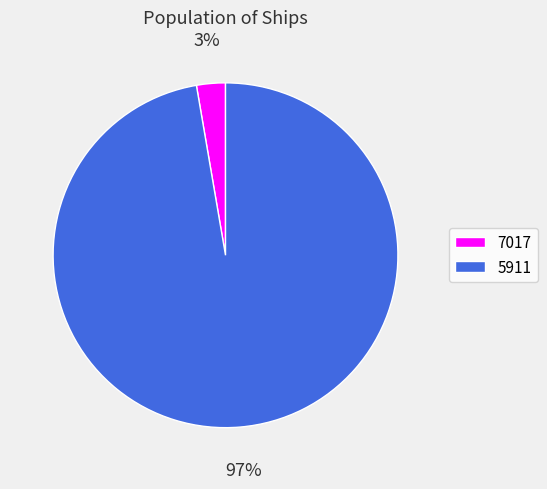

Rank the categories by value from highest to lowest.

5911, 7017